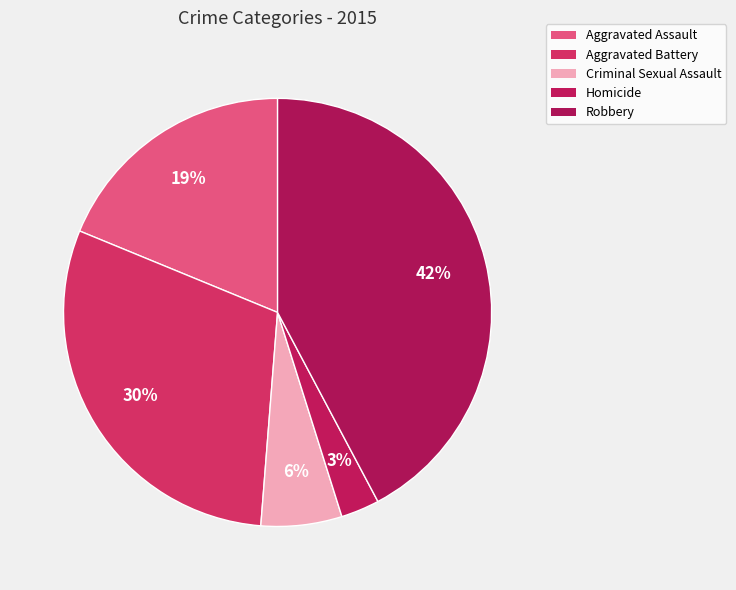

What is the largest slice in the pie chart?

Robbery